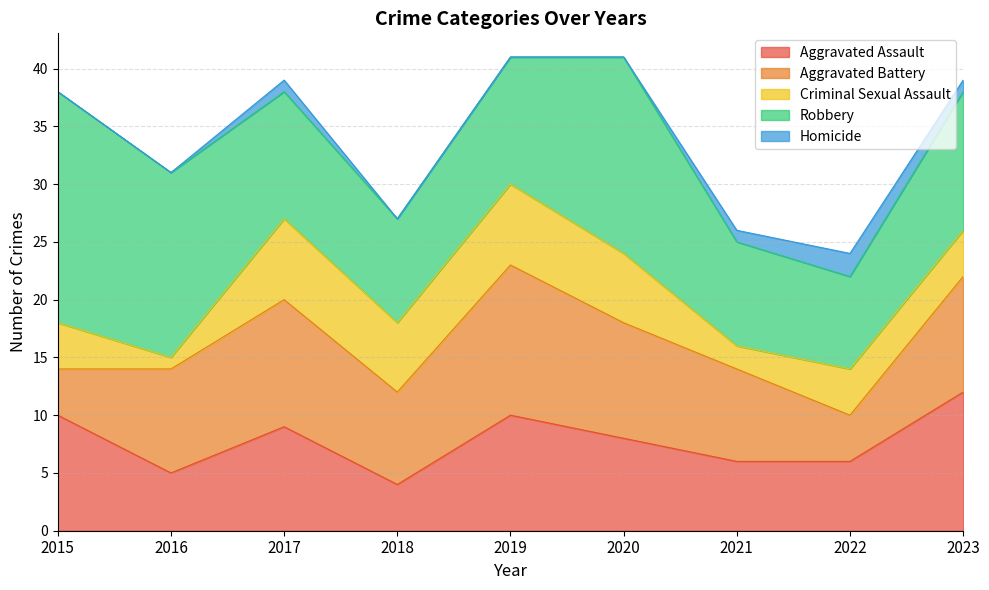

Reading right to left, what are all the values shown in this chart?

Aggravated Assault: 2023=12	2022=6	2021=6	2020=8	2019=10	2018=4	2017=9	2016=5	2015=10
Aggravated Battery: 2023=10	2022=4	2021=8	2020=10	2019=13	2018=8	2017=11	2016=9	2015=4
Criminal Sexual Assault: 2023=4	2022=4	2021=2	2020=6	2019=7	2018=6	2017=7	2016=1	2015=4
Robbery: 2023=12	2022=8	2021=9	2020=17	2019=11	2018=9	2017=11	2016=16	2015=20
Homicide: 2023=1	2022=2	2021=1	2020=0	2019=0	2018=0	2017=1	2016=0	2015=0